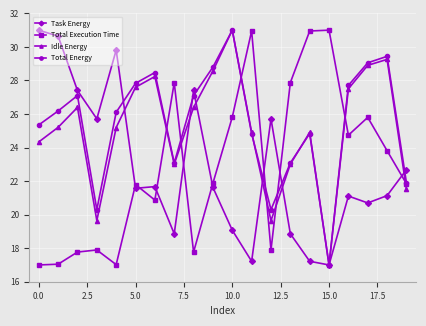

What is the value of the Task Energy point at the 1st from the left?

31.0